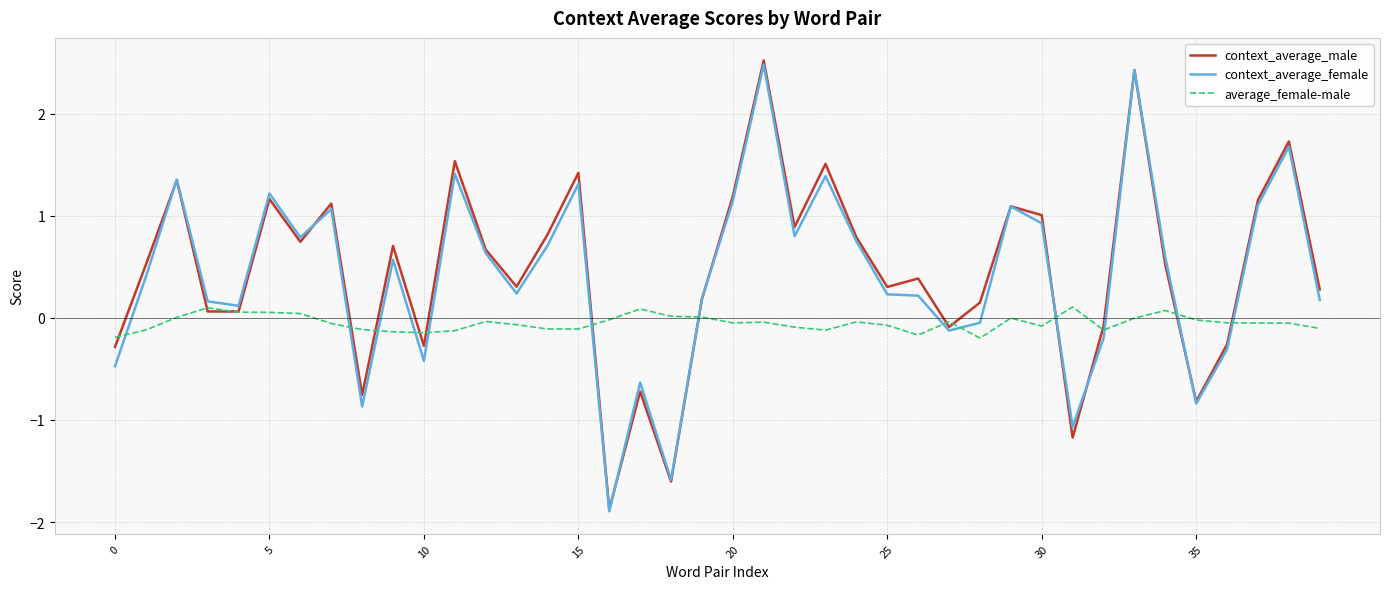

What is the maximum value for context_average_male?

2.5